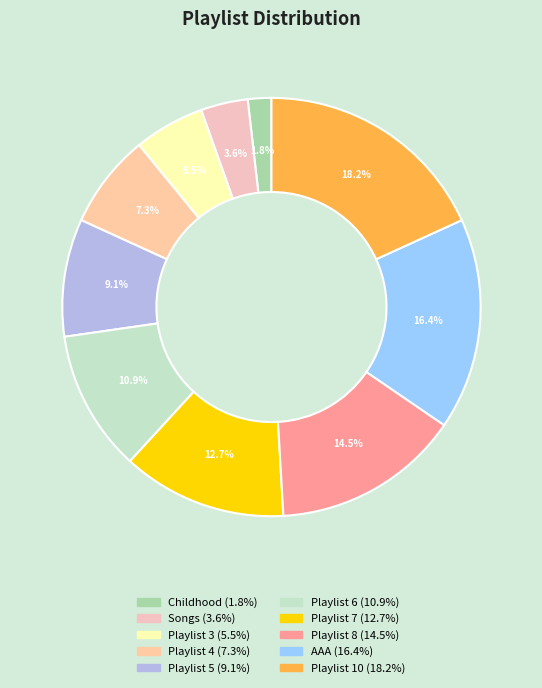

Between Playlist 8 and Playlist 3, which is larger?

Playlist 8